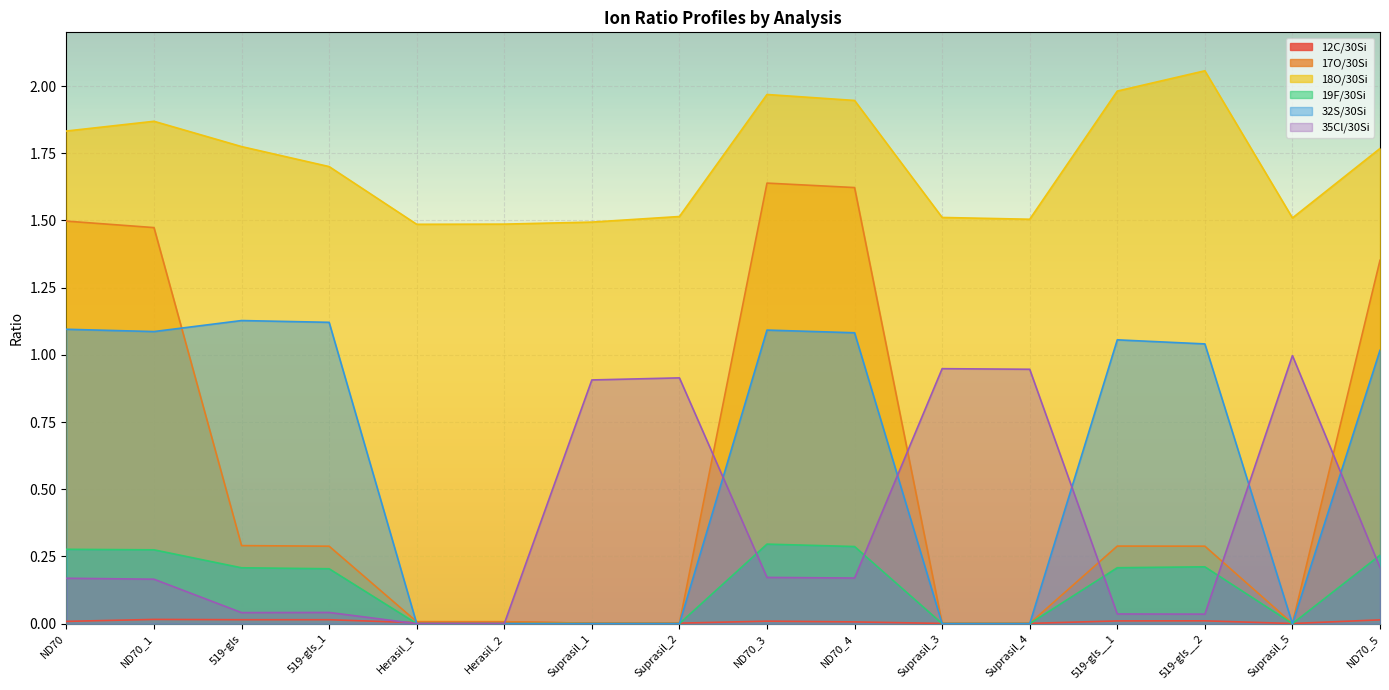

What is the spread (max minus min) of values at Herasil_1?

1.5